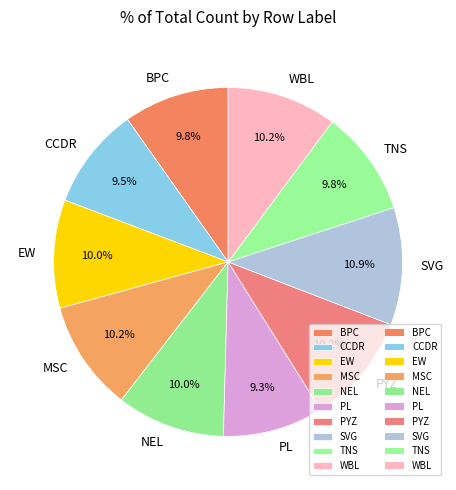

Which category has the biggest portion of the pie?

SVG